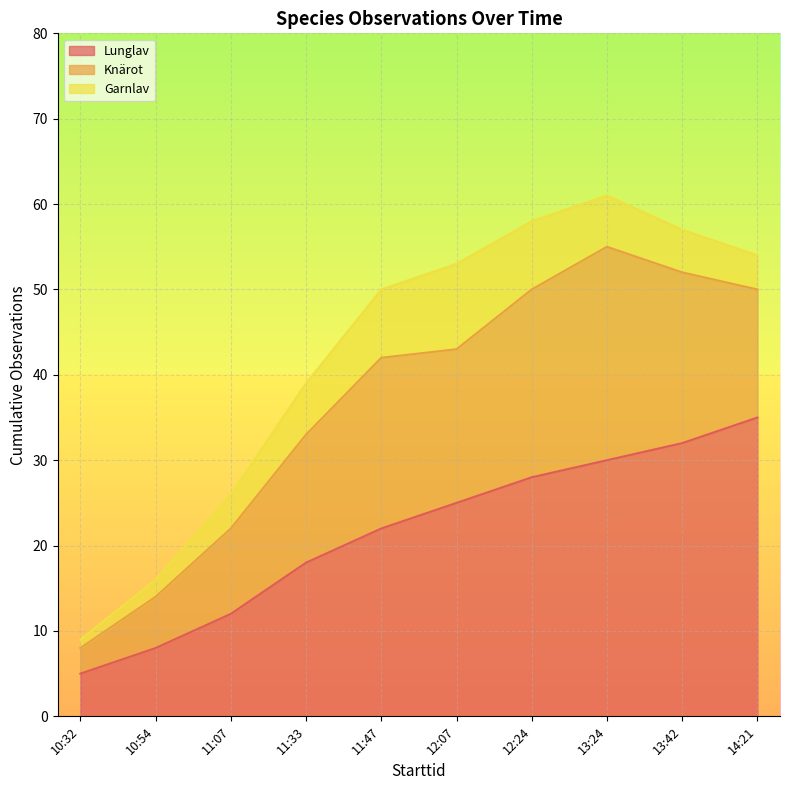

True or false: Garnlav and Knärot intersect in this chart.

False